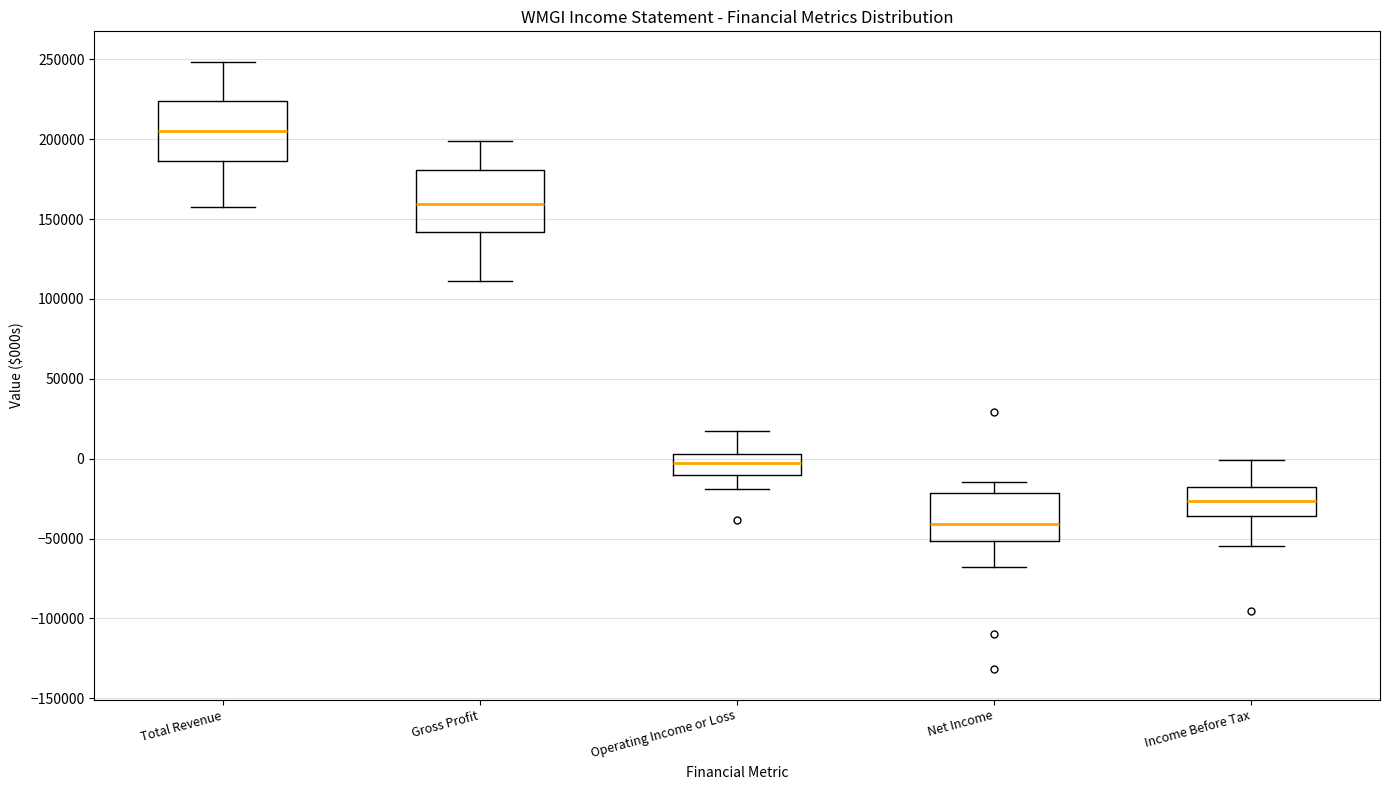

Where does the upper whisker of the box for Income Before Tax end on the y-axis? The values are not printed on the chart, so give them approximately, as read against the axis.

0